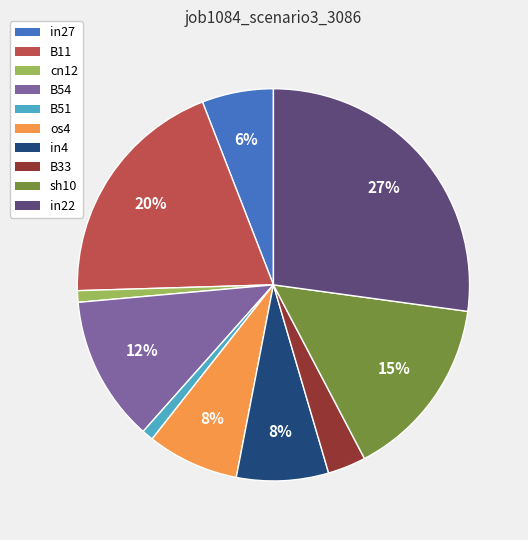

Between B51 and B11, which is larger?

B11